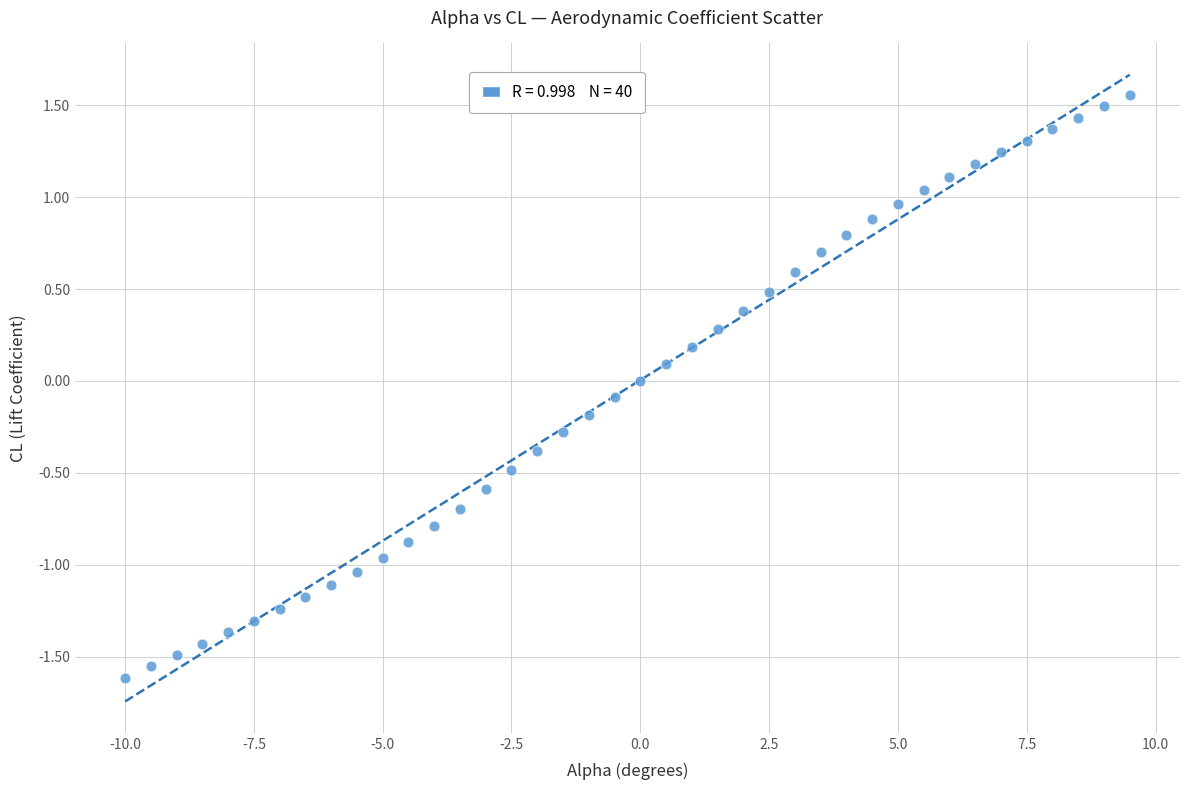

What is the range of Y values (max minus min)?

3.2